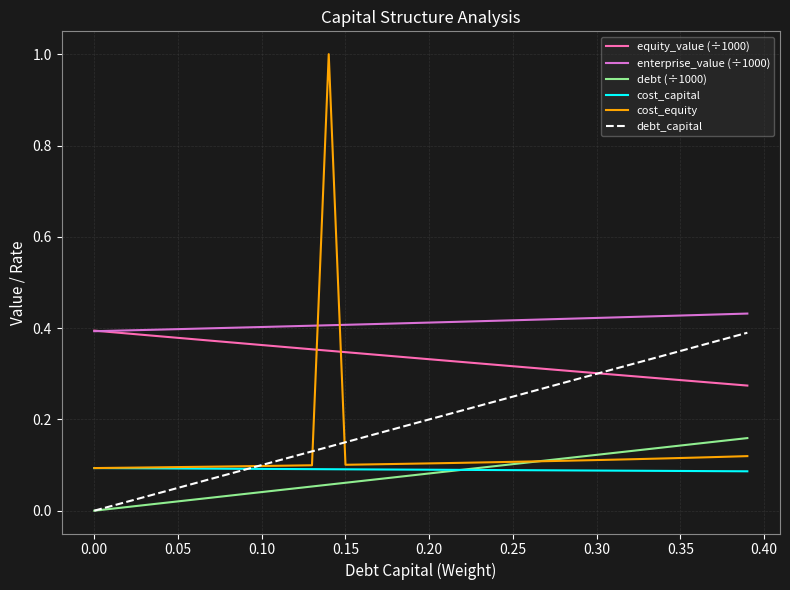

True or false: cost_capital and equity_value (÷1000) cross at least once.

False